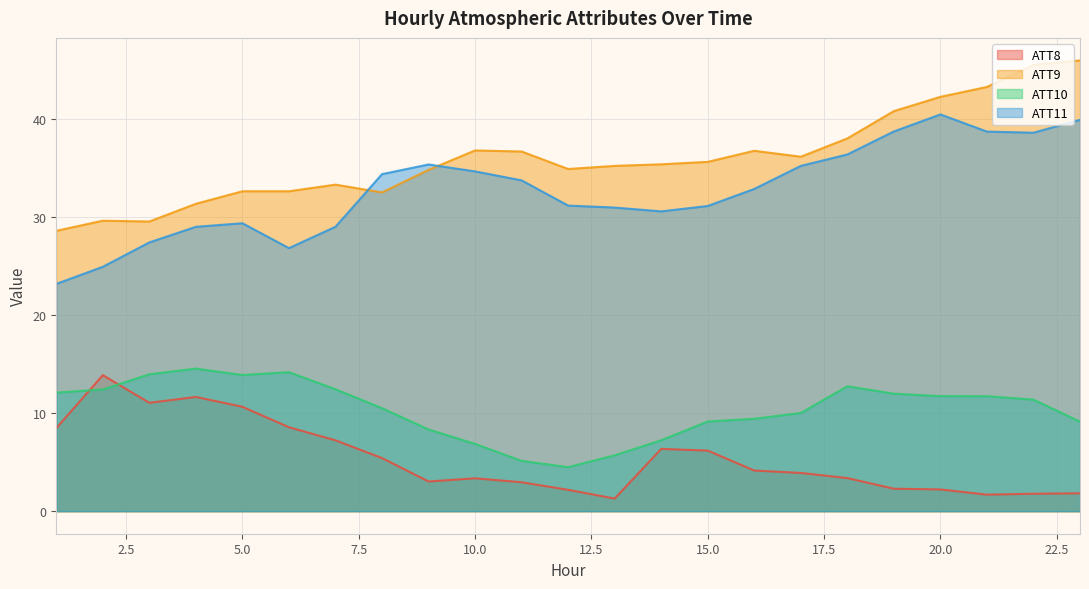

Is it true that ATT8 equals 2.7 at 23?

False